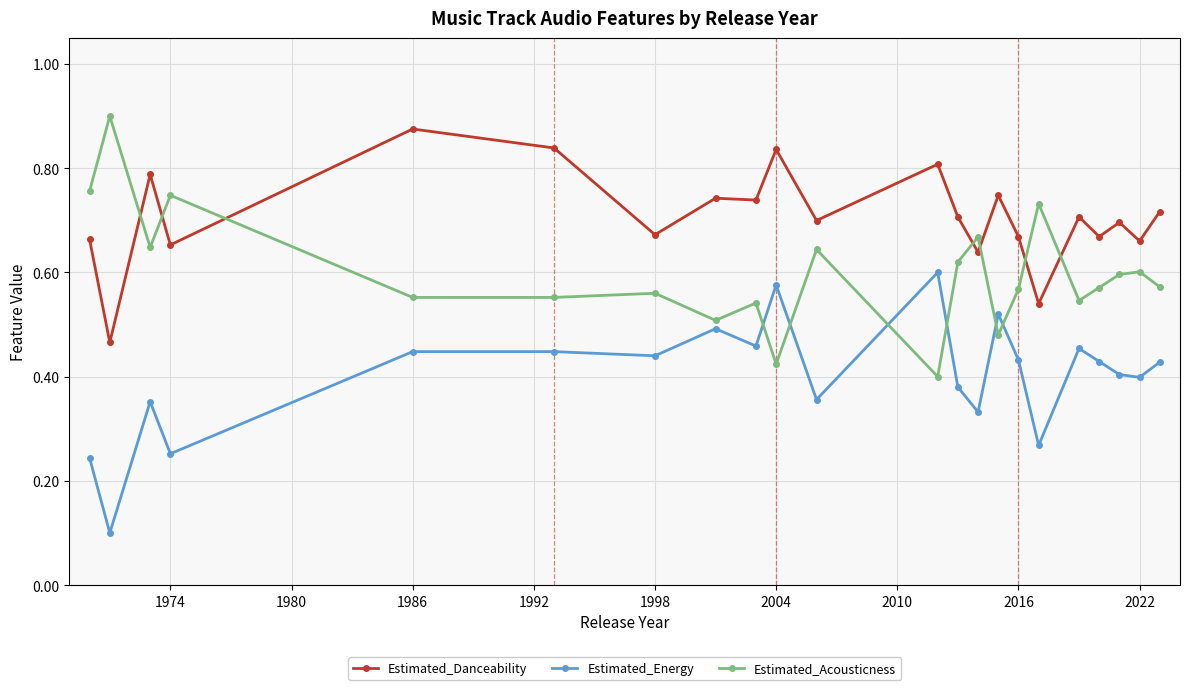

How many series are shown in this chart?

3